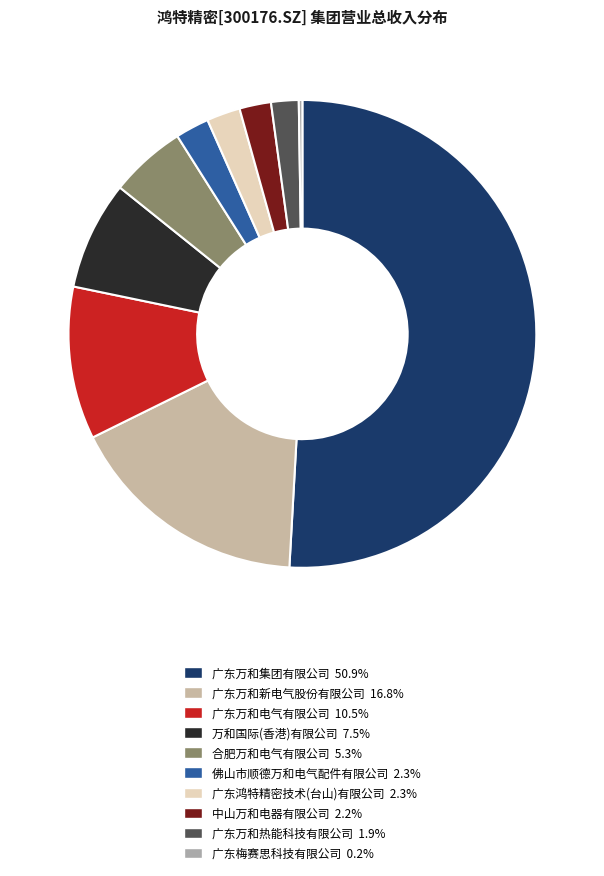

True or false: 广东万和热能科技有限公司 accounts for 2% of the total.

True